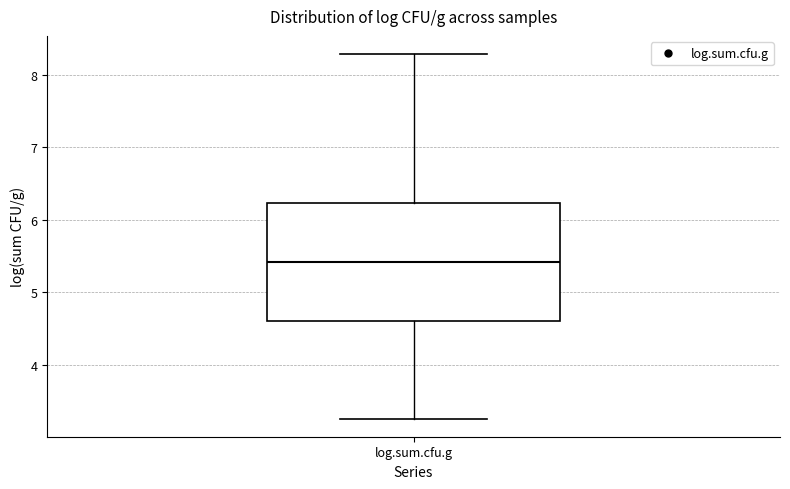

Transcribe this box plot: give where the median line is, the range the box spans, and where the two whiskers end, as read against the y-axis. The values are not printed on the chart, so give them approximately, as read against the axis.

median 5.4, box 4.6 to 6.2, whiskers 3.3 to 8.3